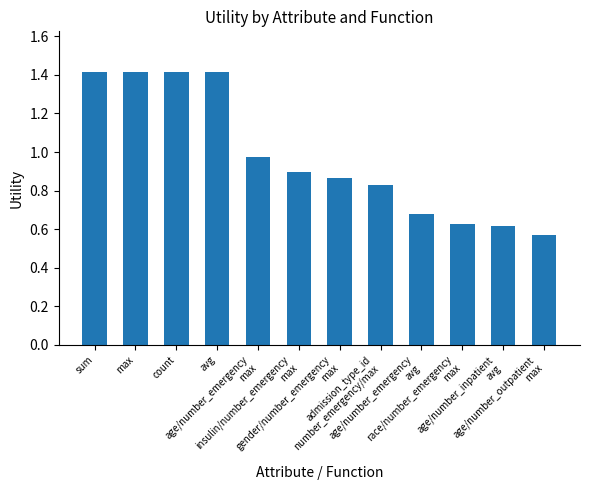

What is the greatest value displayed?

1.4